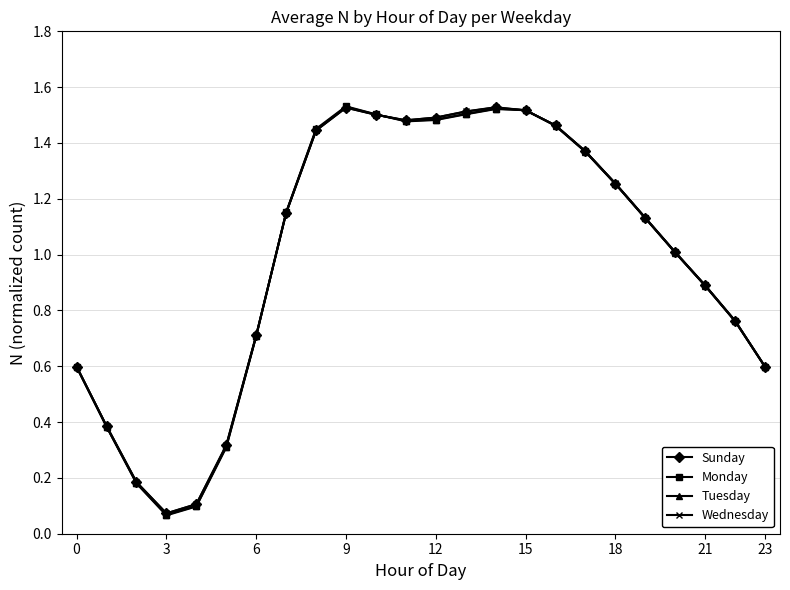

What is the value of the Sunday point at the 6th from the left?

0.3